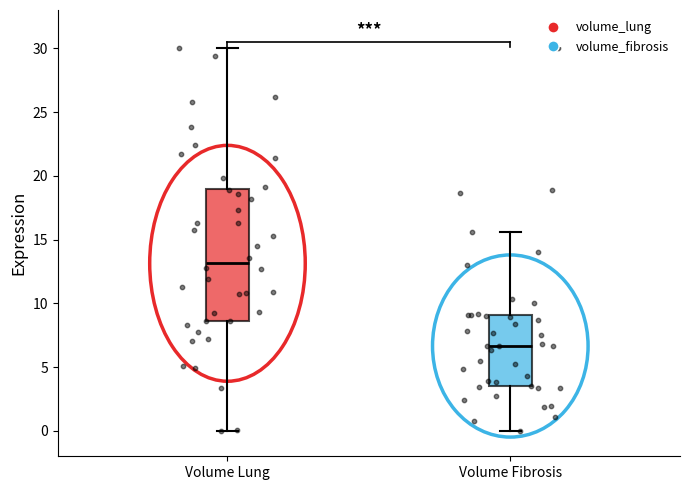

Which box's median line is the highest?

Volume Lung